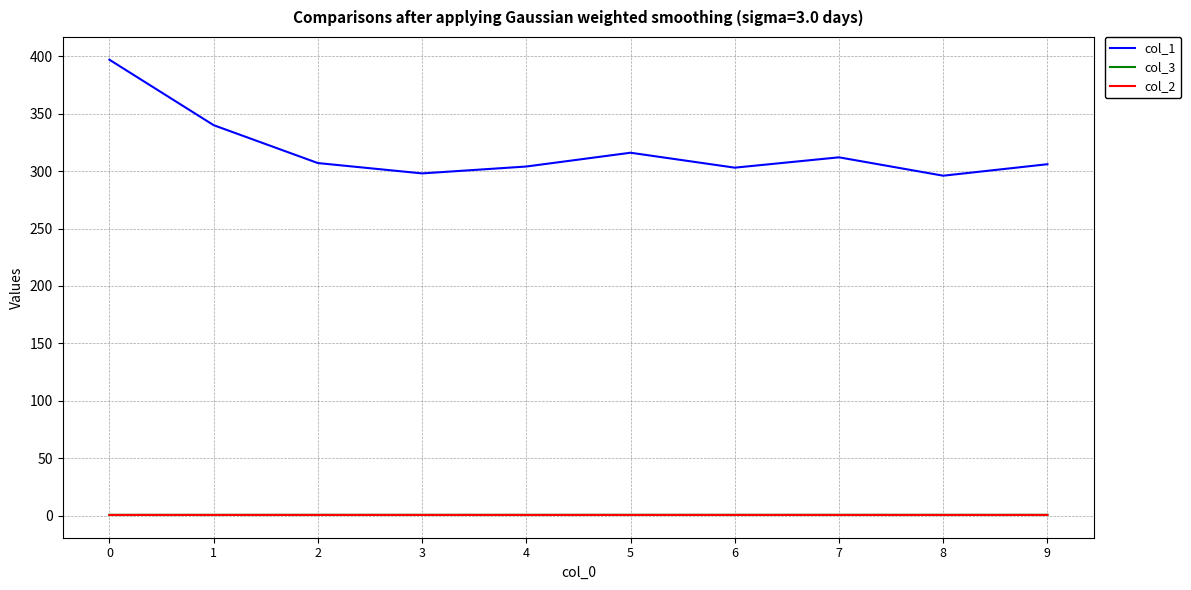

True or false: col_3 and col_1 intersect in this chart.

False